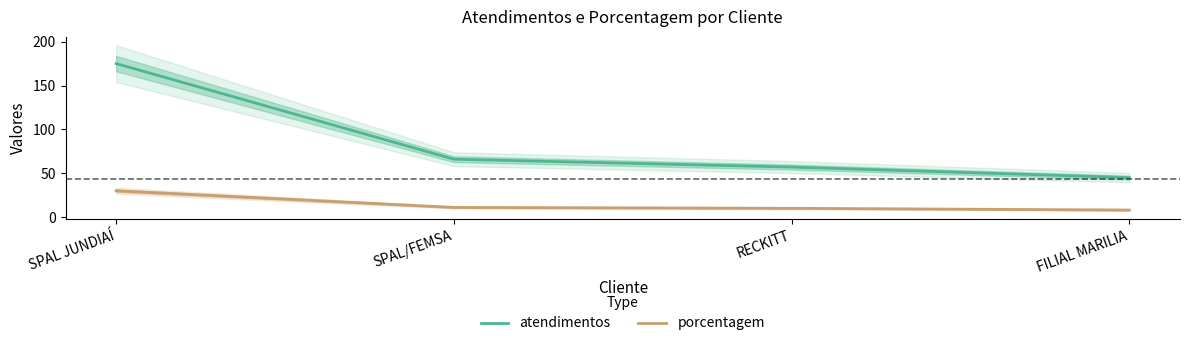

At which label does atendimentos reach its minimum?

FILIAL MARILIA